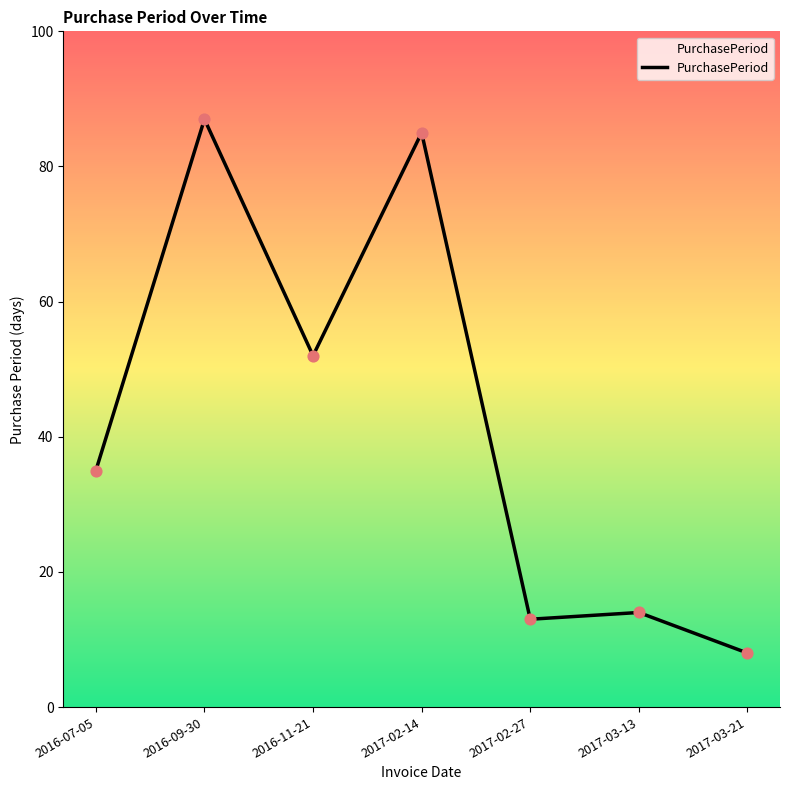

Which has a higher value, 2017-02-27 or 2017-03-13?

2017-03-13